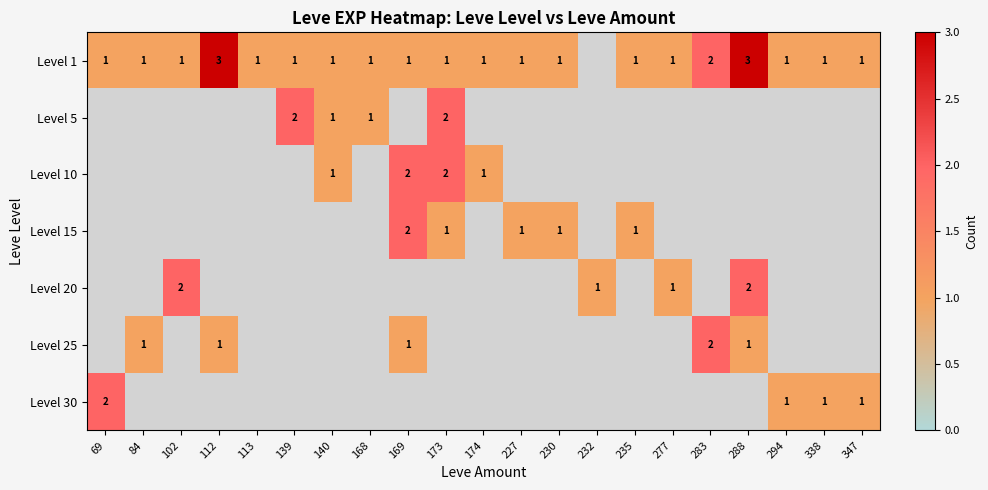

True or false: Level 1 has a value of 1 at 69.

True